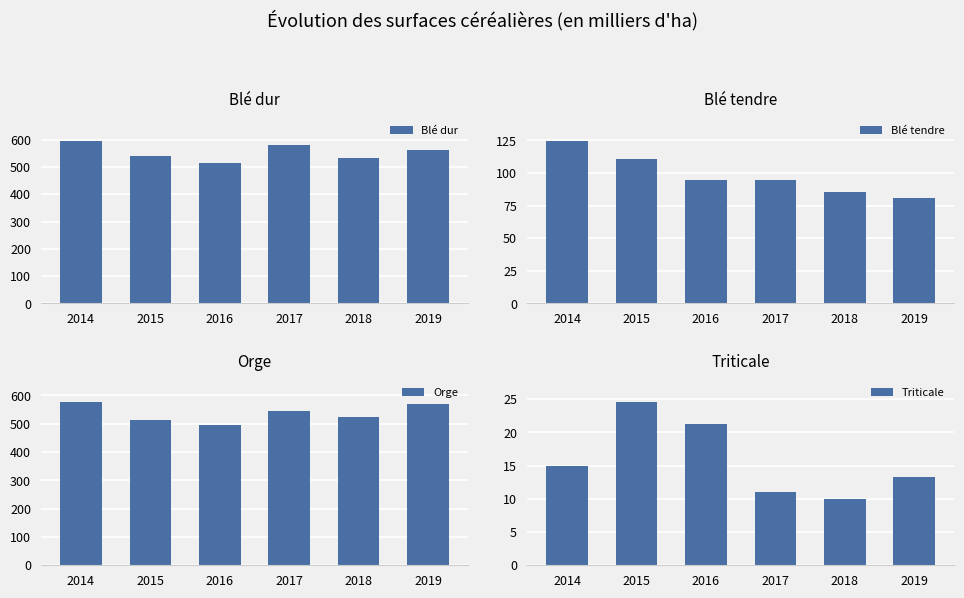

Is it true that Orge equals 776.7 at 2014?

False